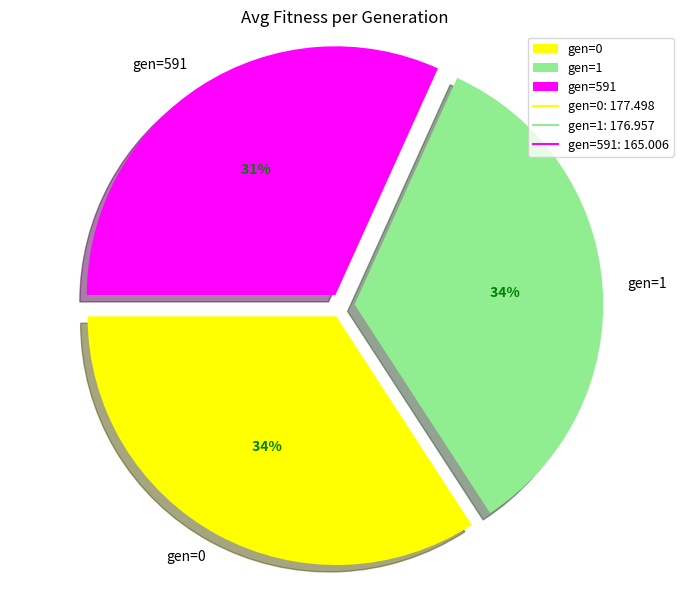

Count the number of slices in the pie.

3